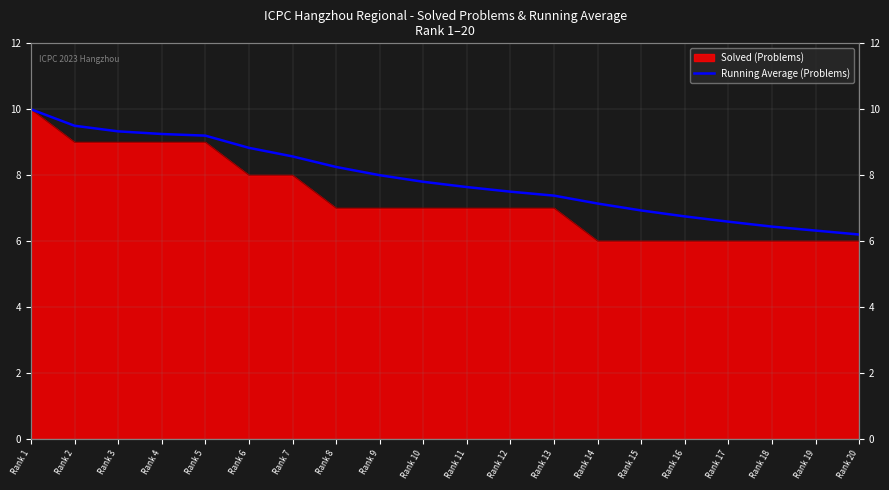

What is the maximum value shown in the chart?

10.0